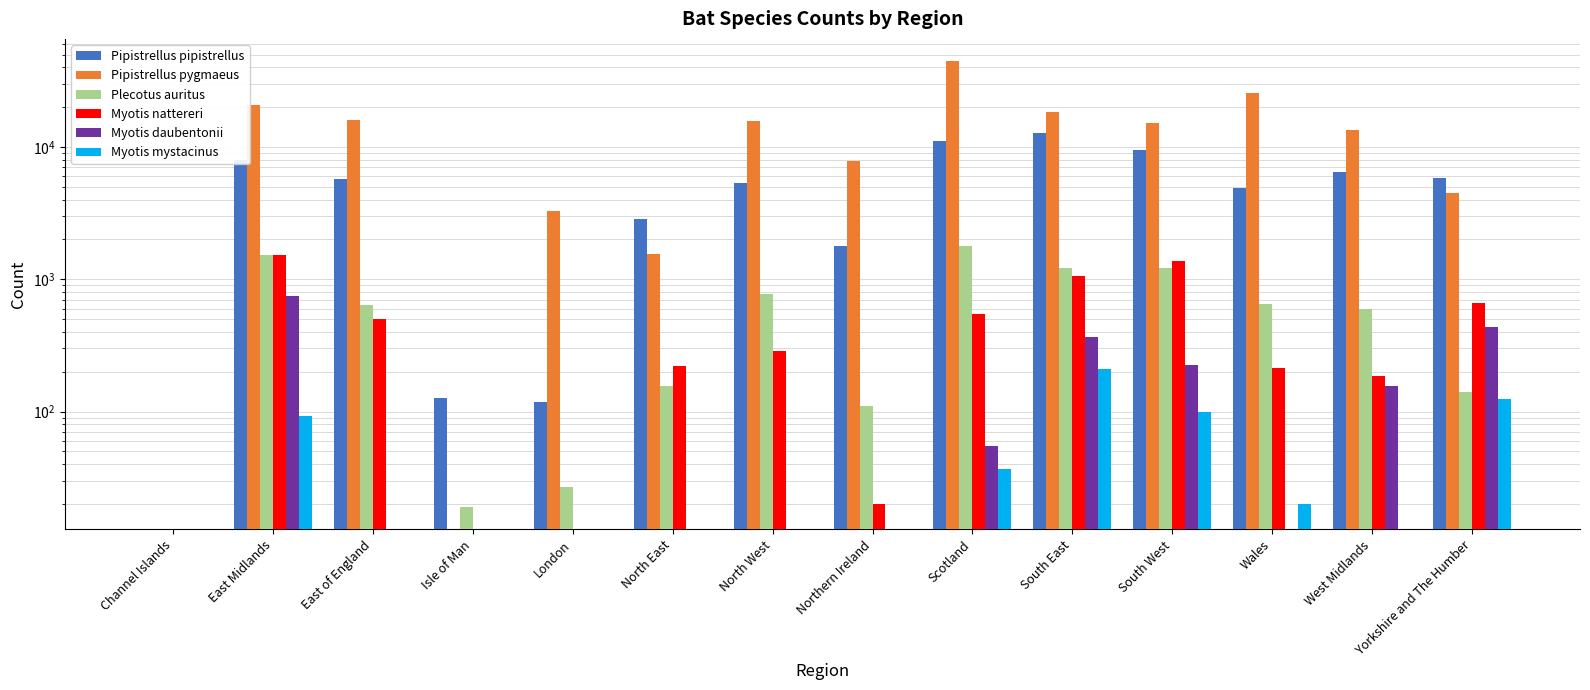

At how many categories does at least one series exceed 14661?

7